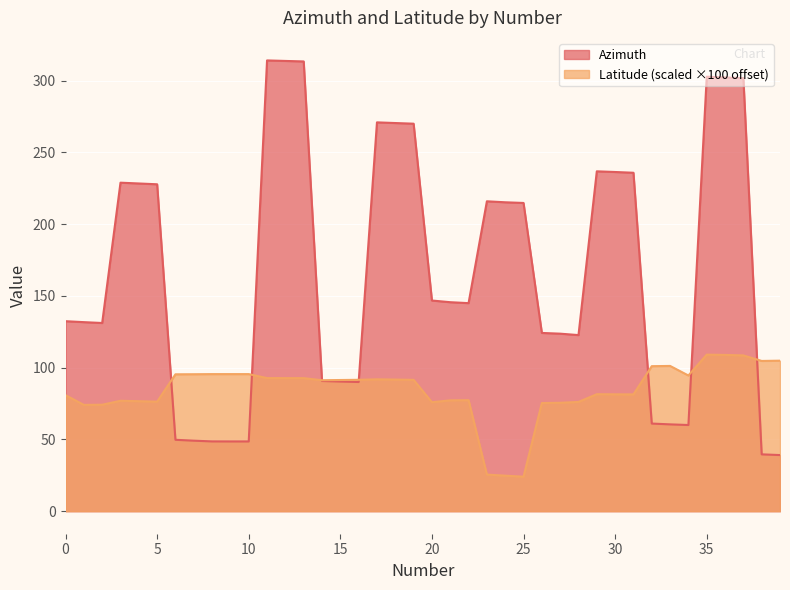

What is the sum of all Latitude values?

3372.2